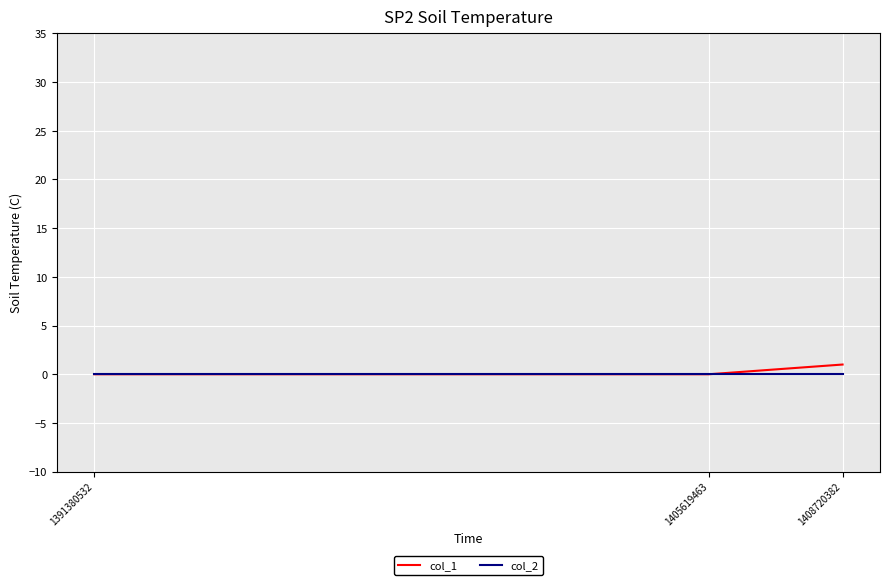

At which category is the sum across all series the highest?

1408720382